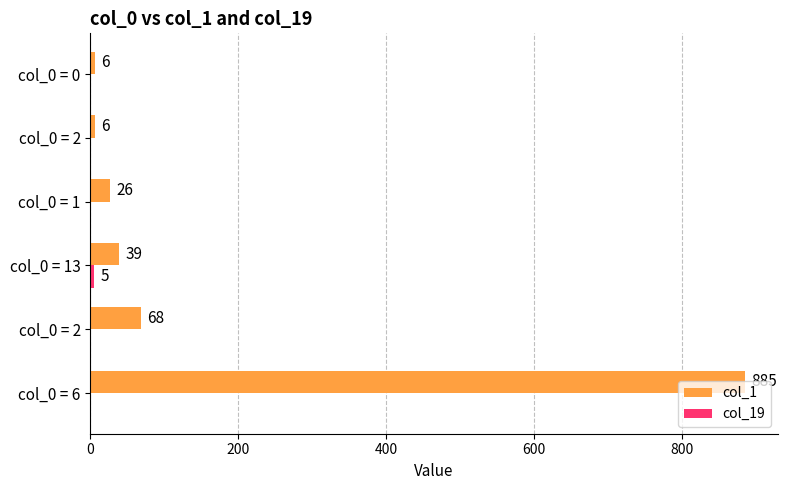

What is the value of the col_1 bar at the 3rd from the left?

39